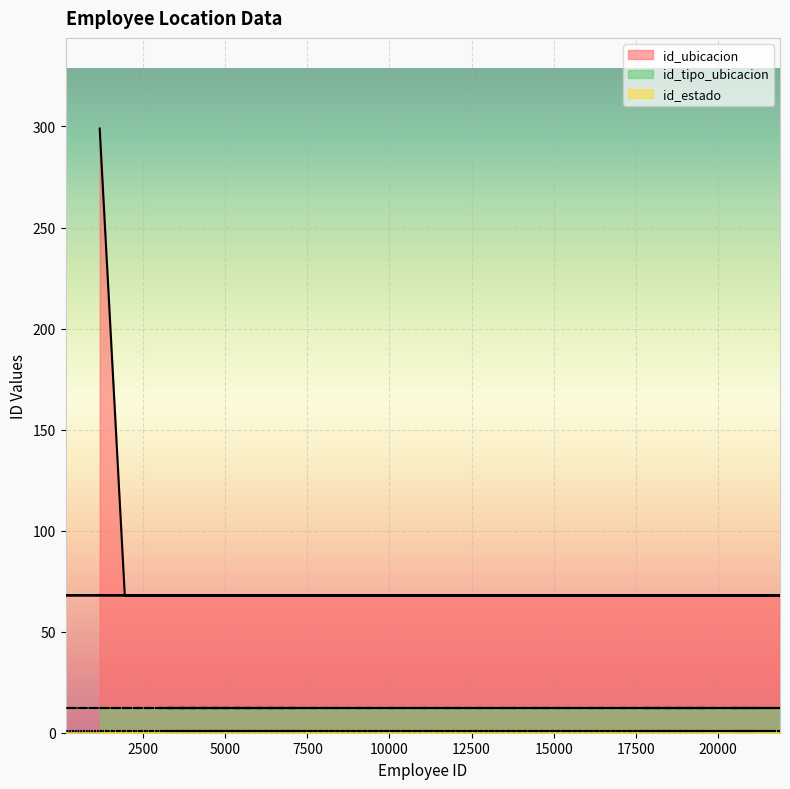

Which series has the widest spread of values?

id_ubicacion